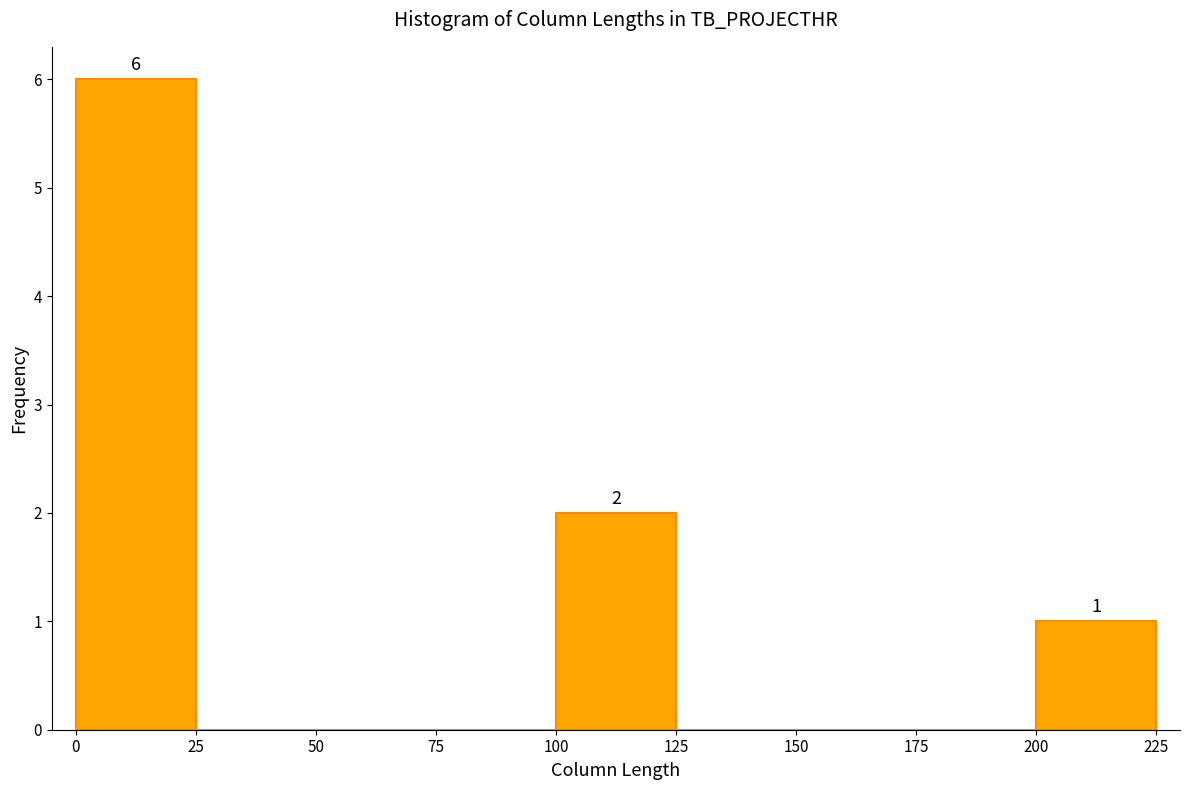

Over which range of the x-axis is the bar tallest?

0 to 25